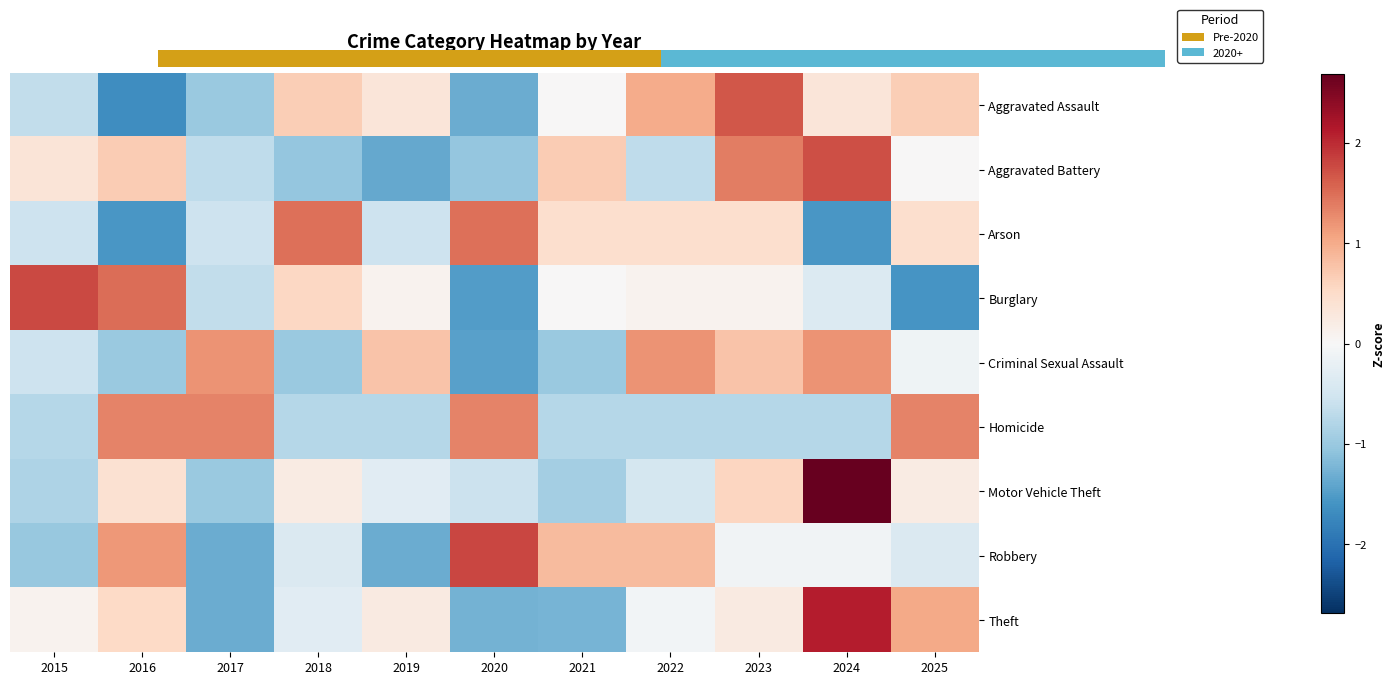

How many values in Burglary are below zero?

4